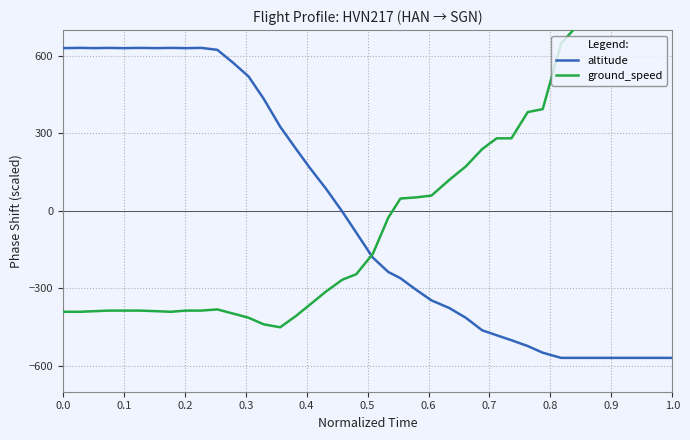

How many lines are shown in the chart?

2